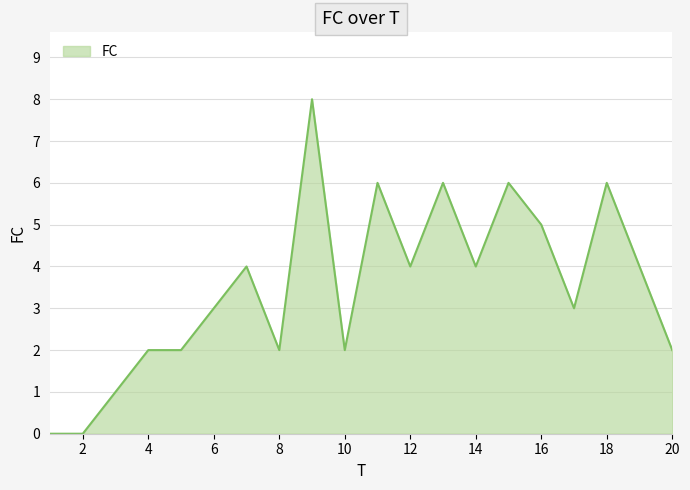

Reading left to right, what are all the values shown in this chart?

0	0	1	2	2	3	4	2	8	2	6	4	6	4	6	5	3	6	4	2